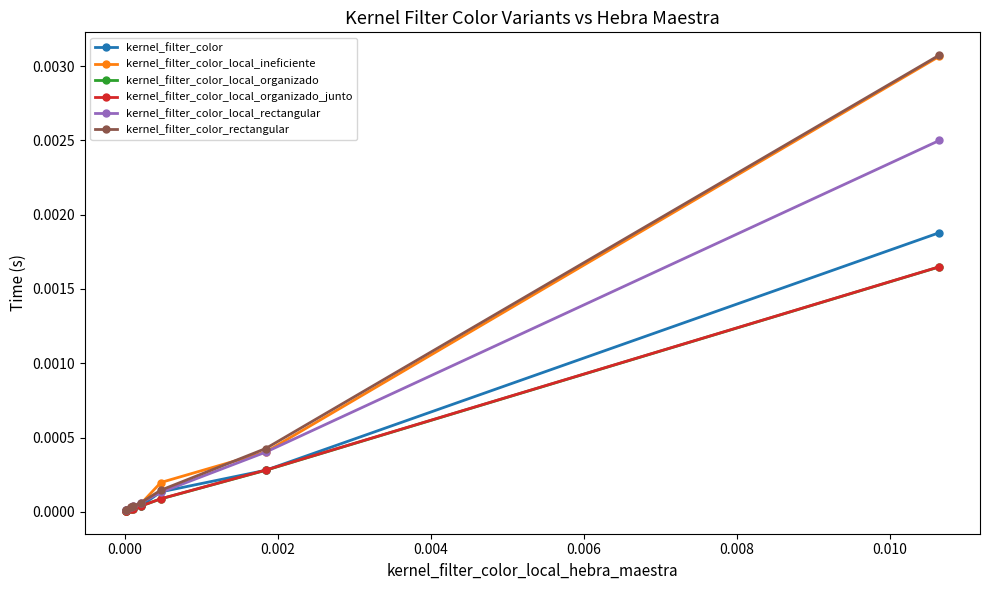

Which series has the largest range (max minus min)?

kernel_filter_color_rectangular